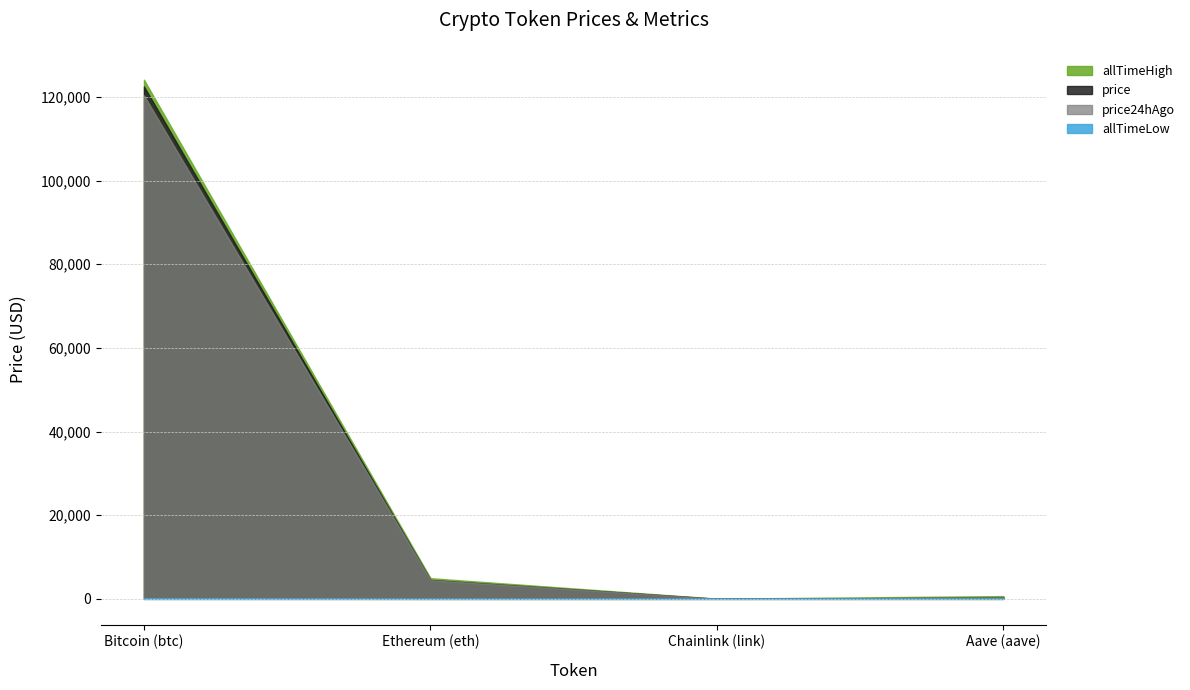

What is the label of the 4th point from the left?

Aave (aave)